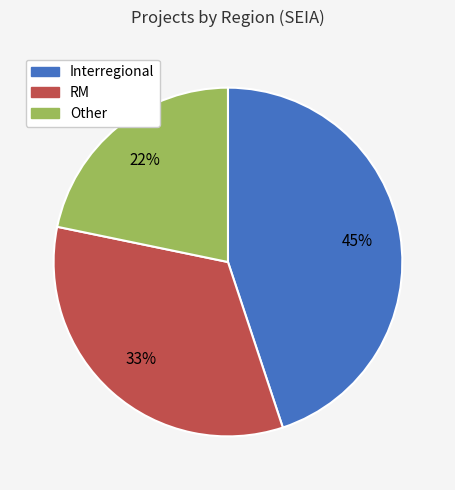

To the nearest percent, what percentage of the pie is RM?

33%